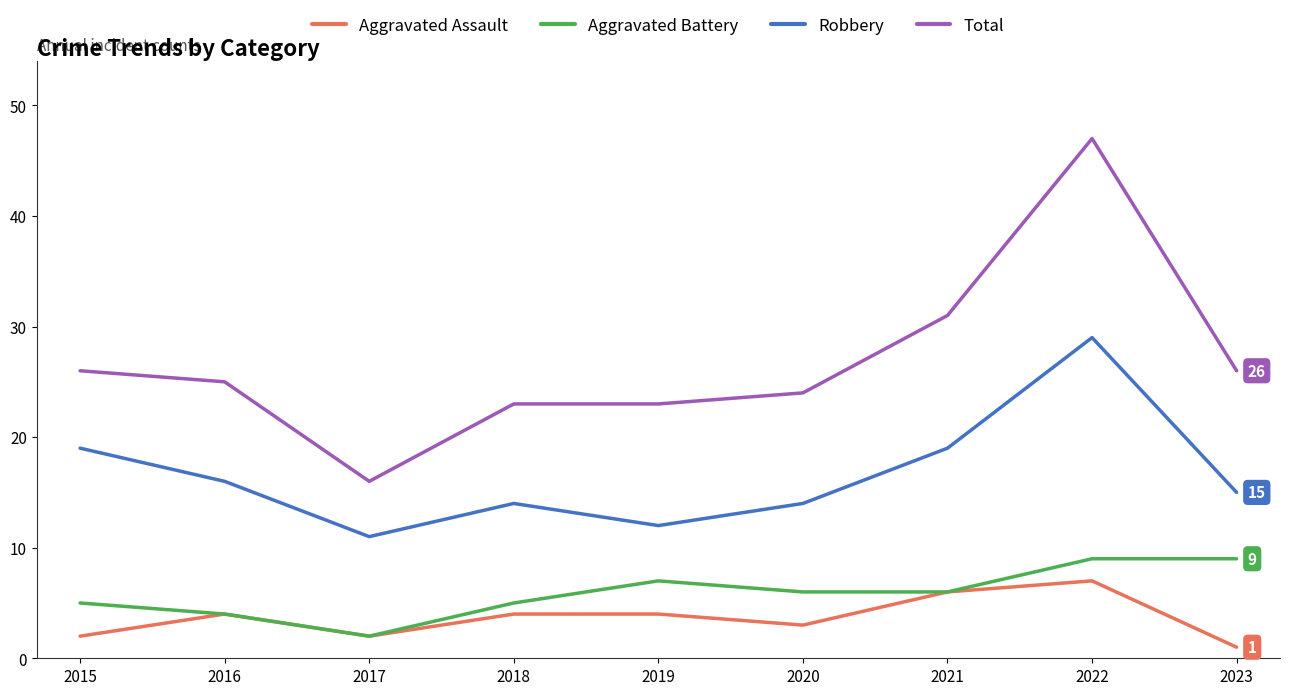

What is the difference between the maximum and minimum values in the Total series?

31